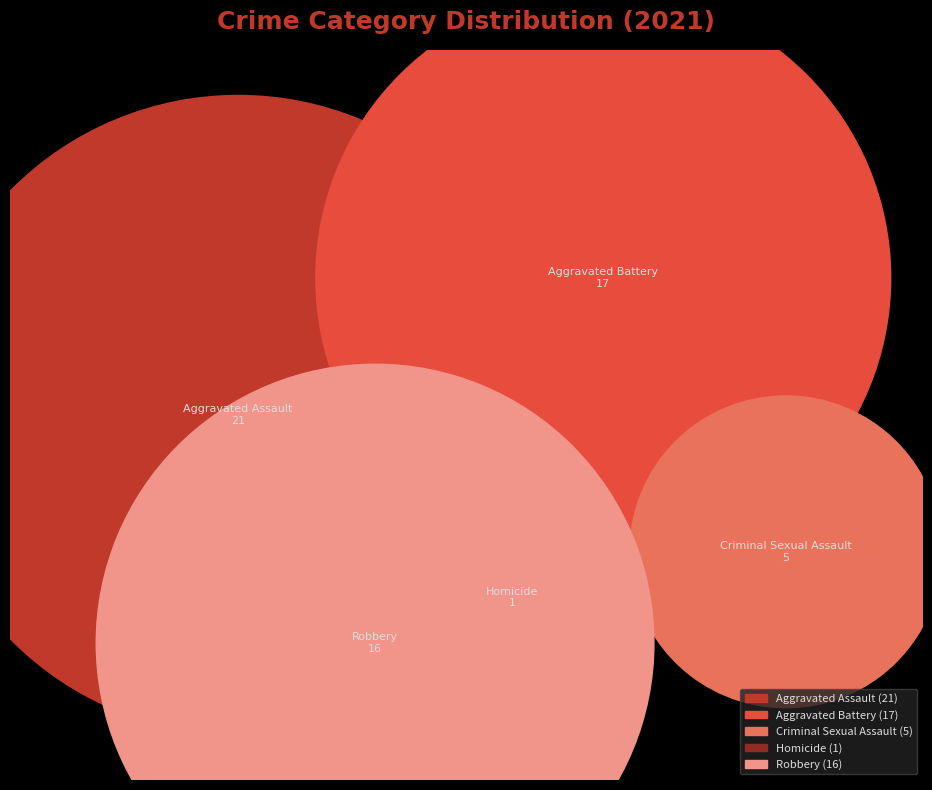

What percentage is NOT represented by Aggravated Assault?

65.0%